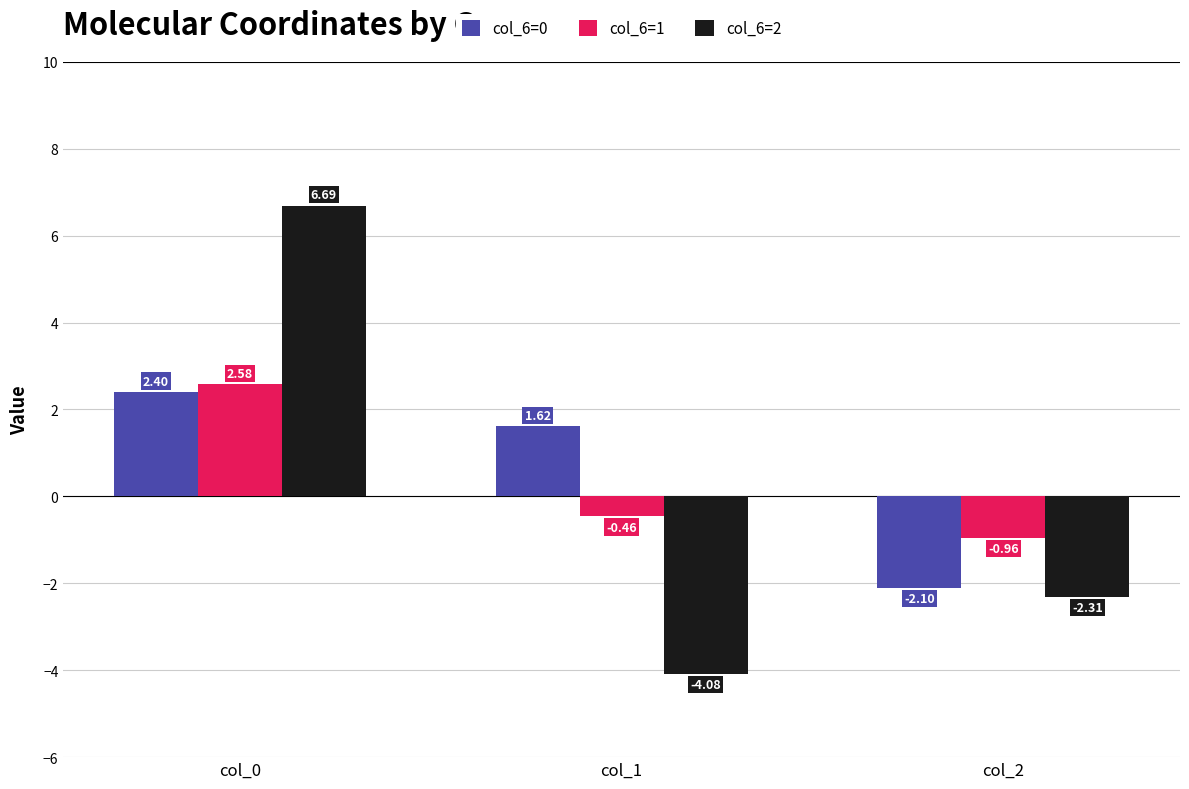

What is the maximum value shown in the chart?

6.7